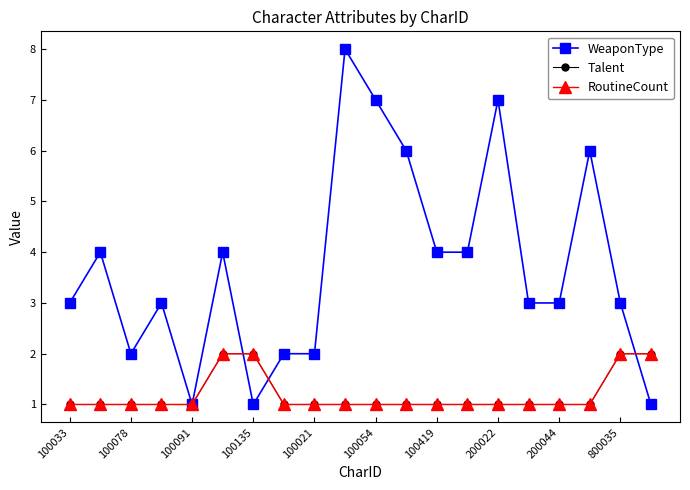

Does the chart have visible grid lines?

No